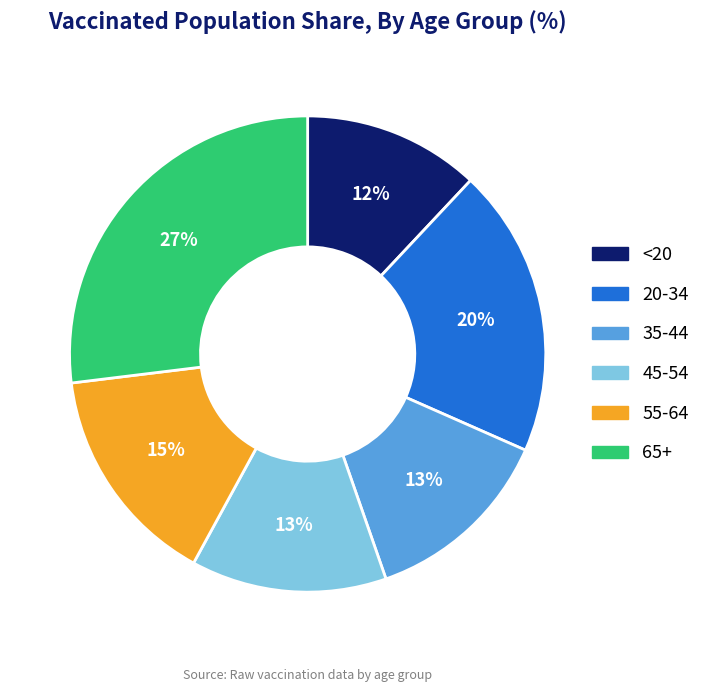

Is there a majority slice in this chart?

No